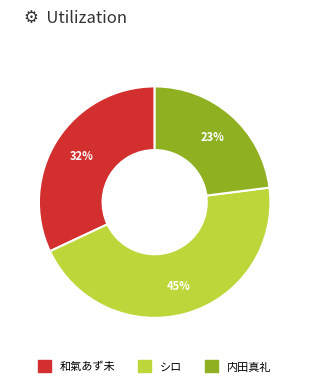

The 和氣あず未 slice represents 32% of the pie. True or false?

True